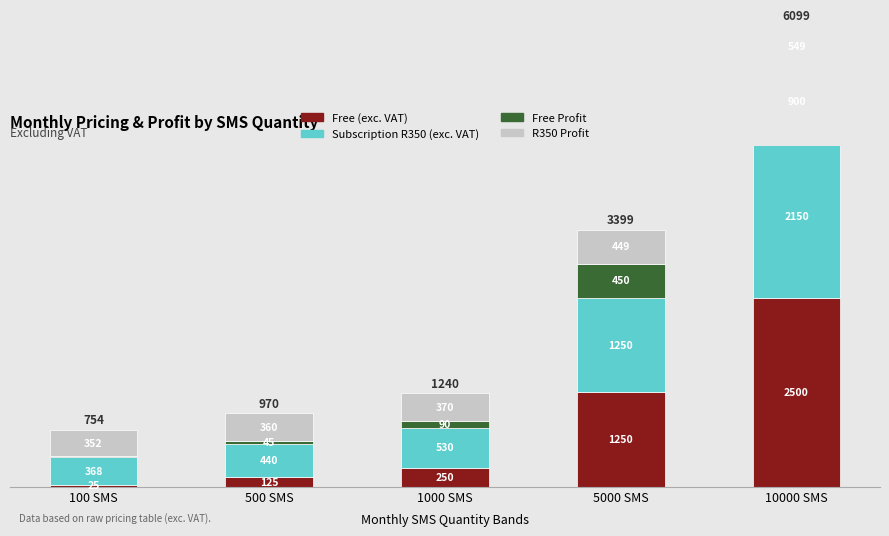

The value of Subscription R350 (exc. VAT) at 10000 SMS is 3281. True or false?

False